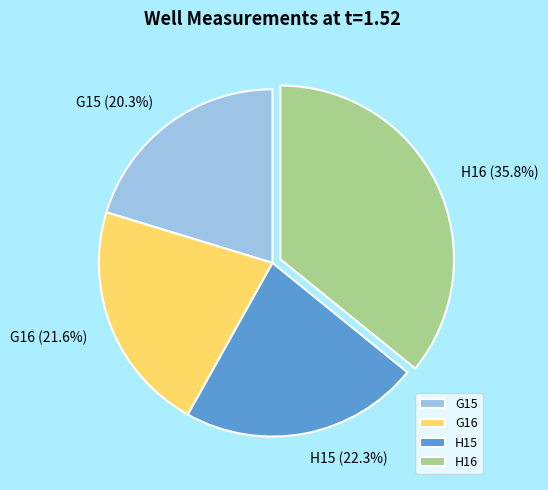

Count the number of slices in the pie.

4